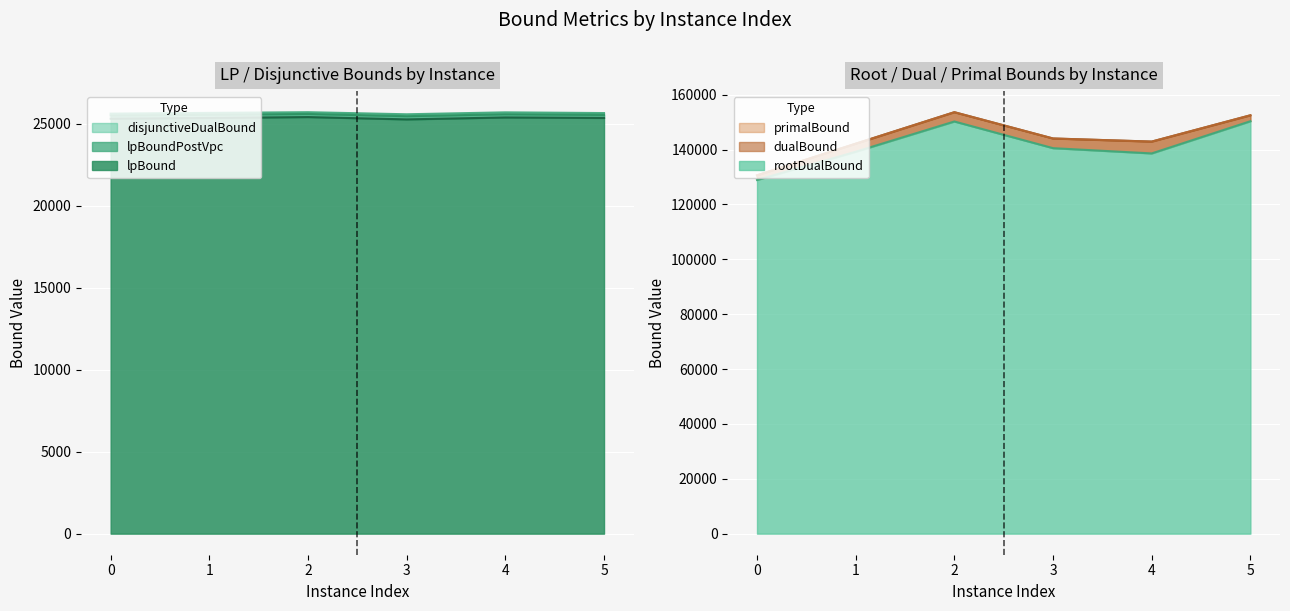

At which category does the chart reach its minimum across all series?

3